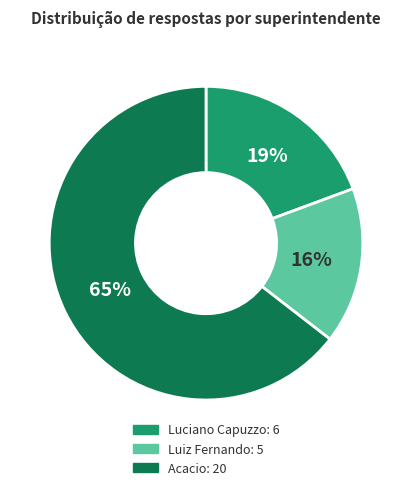

Is the sum of Acacio and Luciano Capuzzo greater than half?

Yes